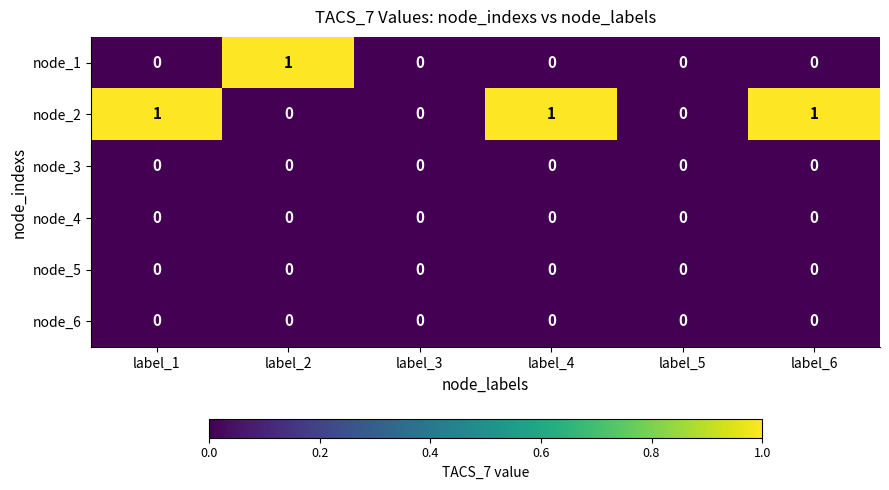

How many node_1 values are between 0 and 1?

6